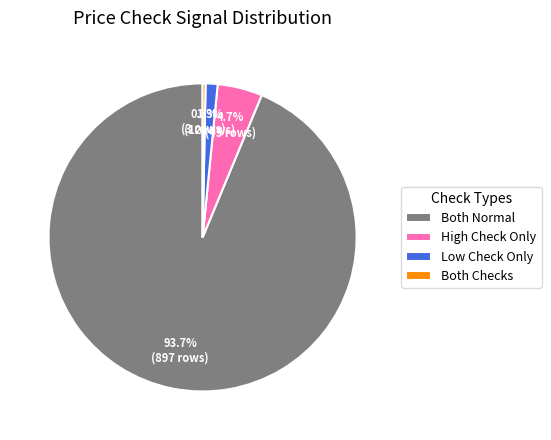

Is Both Normal the majority of the pie?

Yes